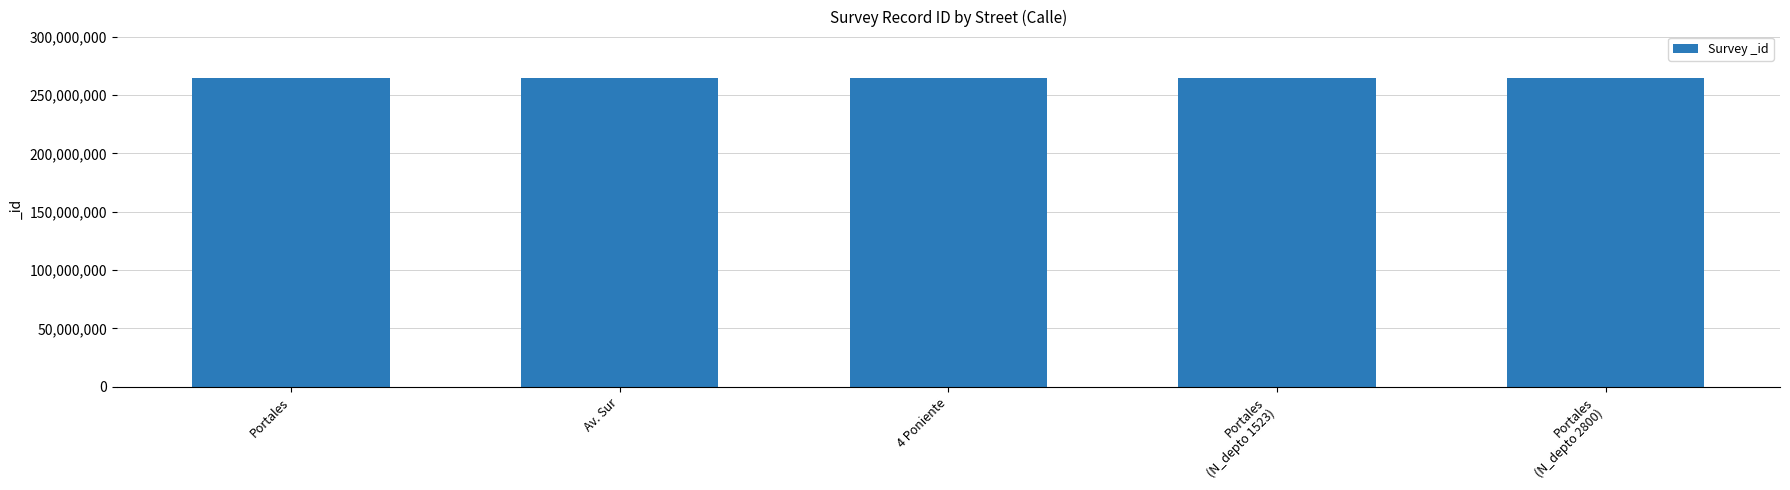

True or false: the data shows 264707462 at Av. Sur.

True